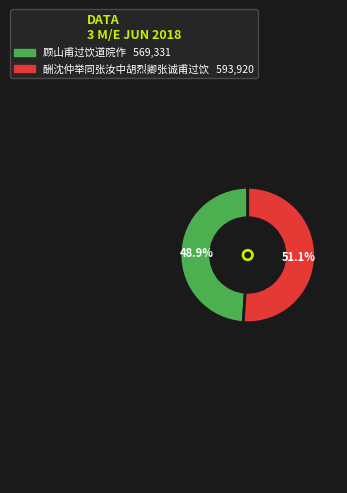

Rank the categories by value from lowest to highest.

顾山甫过饮道院作, 酬沈仲举同张汝中胡烈卿张诚甫过饮